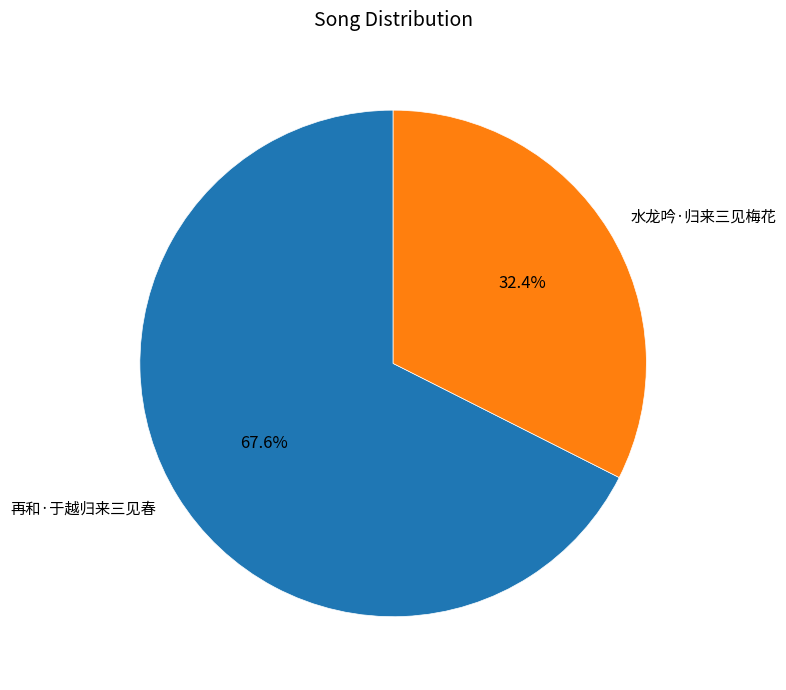

How many segments does this pie chart have?

2